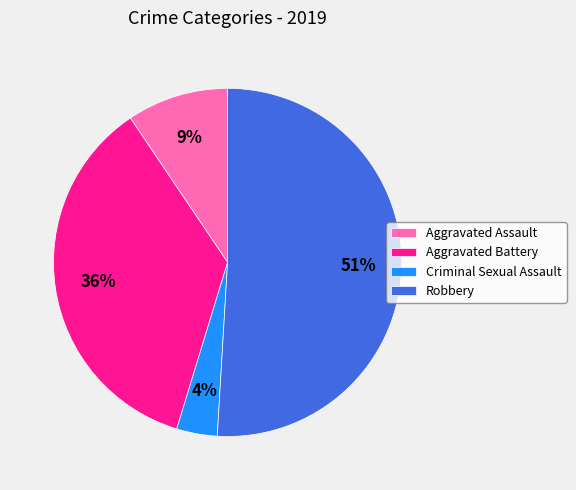

Does Aggravated Assault represent more than half of the total?

No